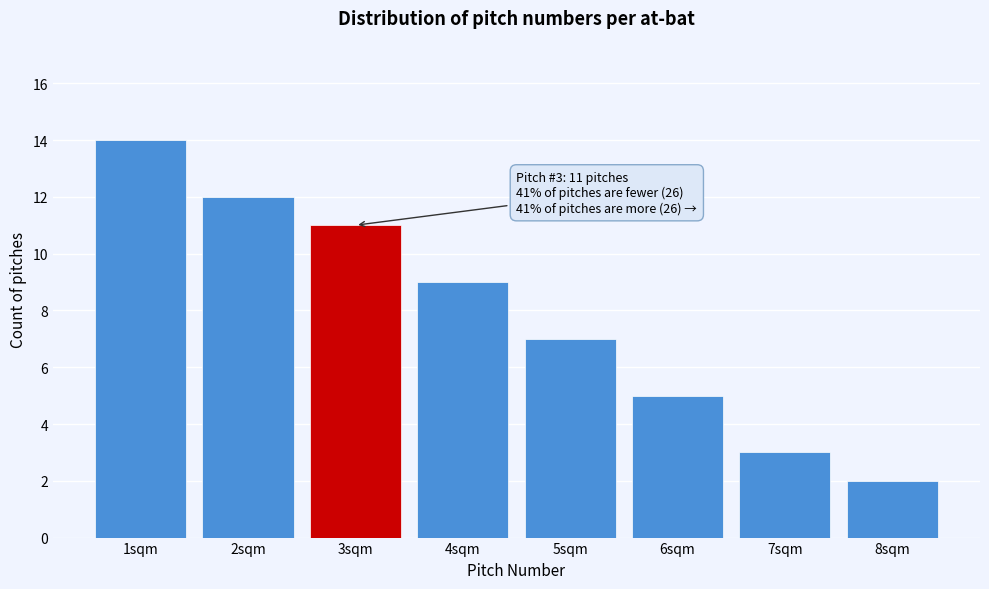

Reading left to right, transcribe all the data shown in this chart.

14	12	11	9	7	5	3	2